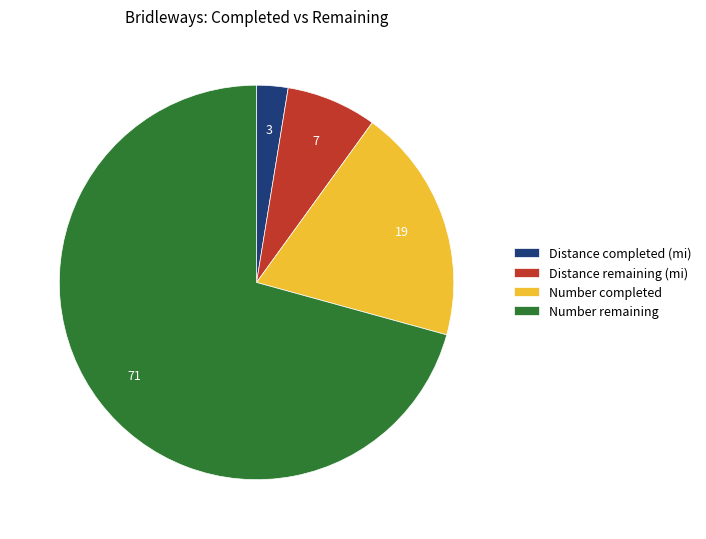

Does Distance remaining (mi) account for over 50% of the chart?

No